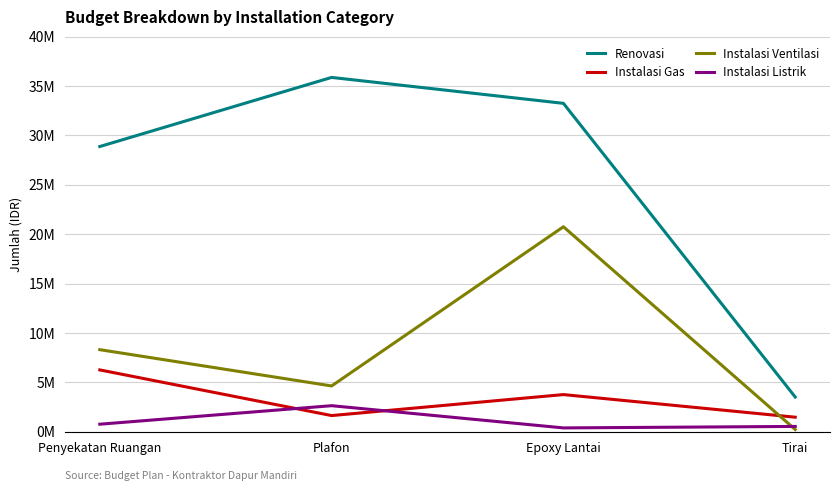

What are all the series names shown in the legend?

Renovasi, Instalasi Gas, Instalasi Ventilasi, Instalasi Listrik